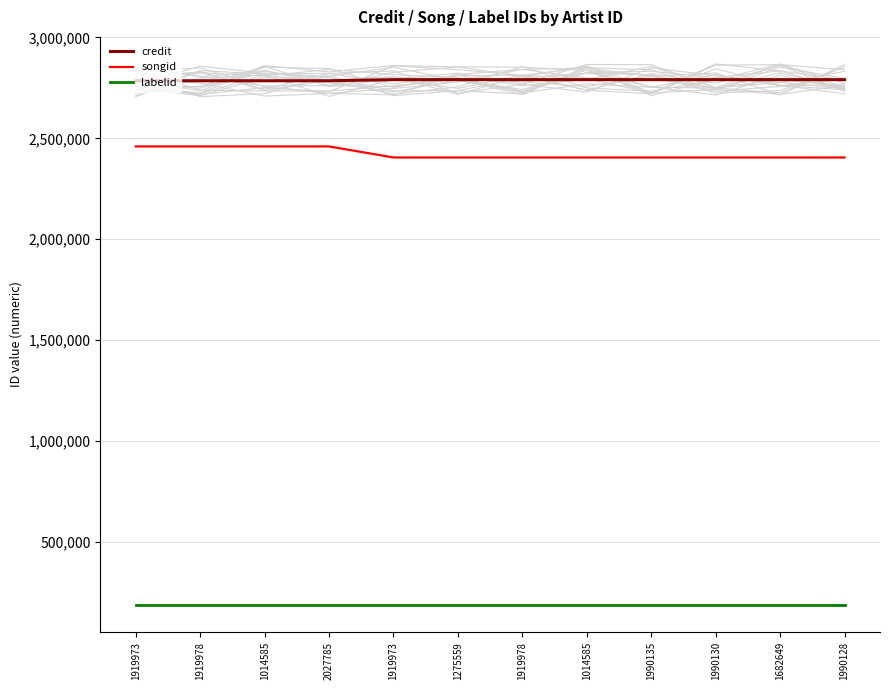

The value of labelid at 1919973 is 93685. True or false?

False